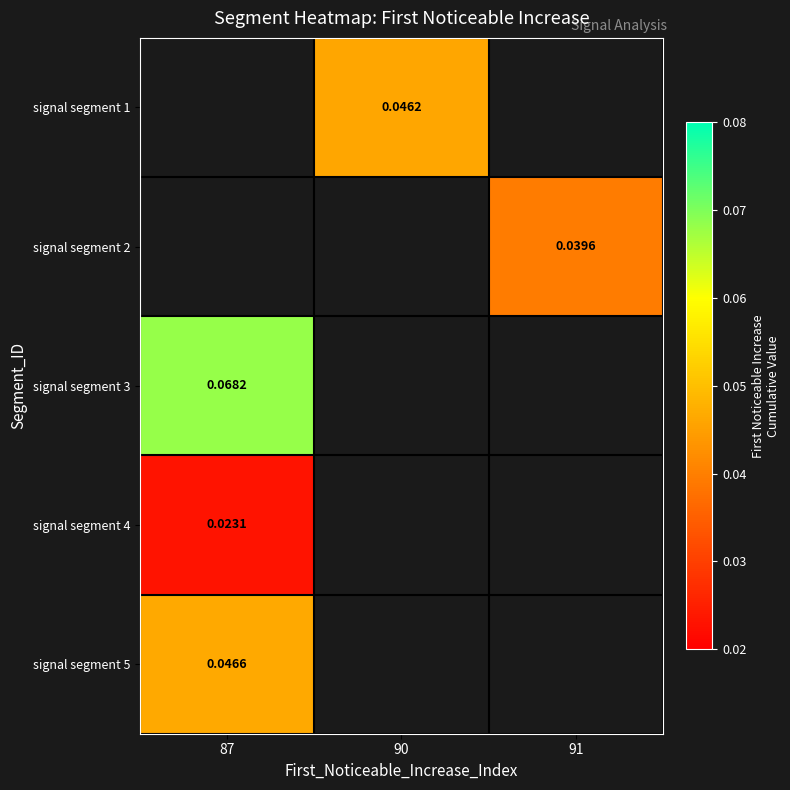

The signal segment 2 series shows 0.0 at 91. True or false?

True